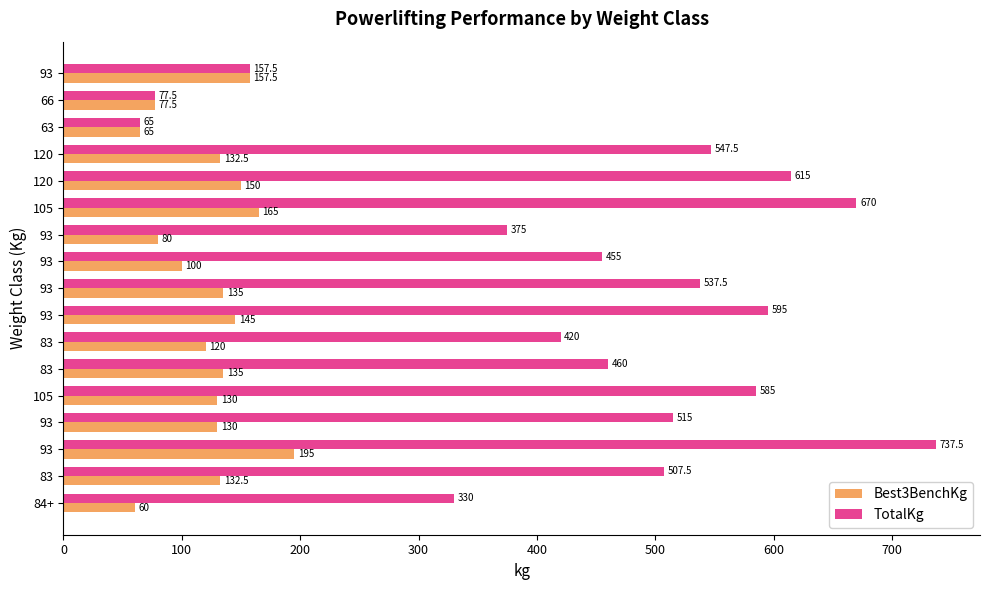

What are all the series names shown in the legend?

Best3BenchKg, TotalKg